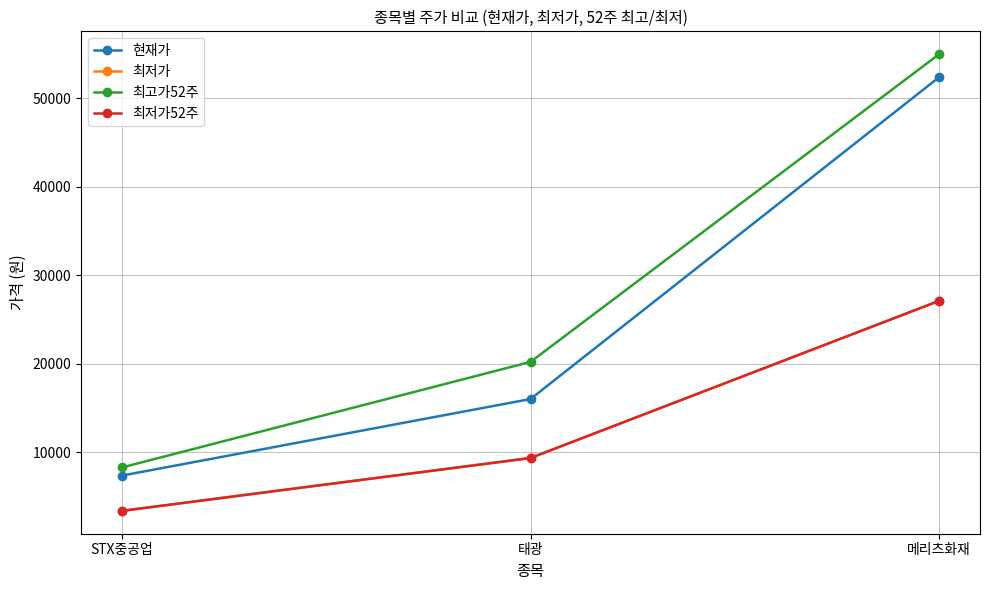

Is this an area chart (filled region under the line)?

No